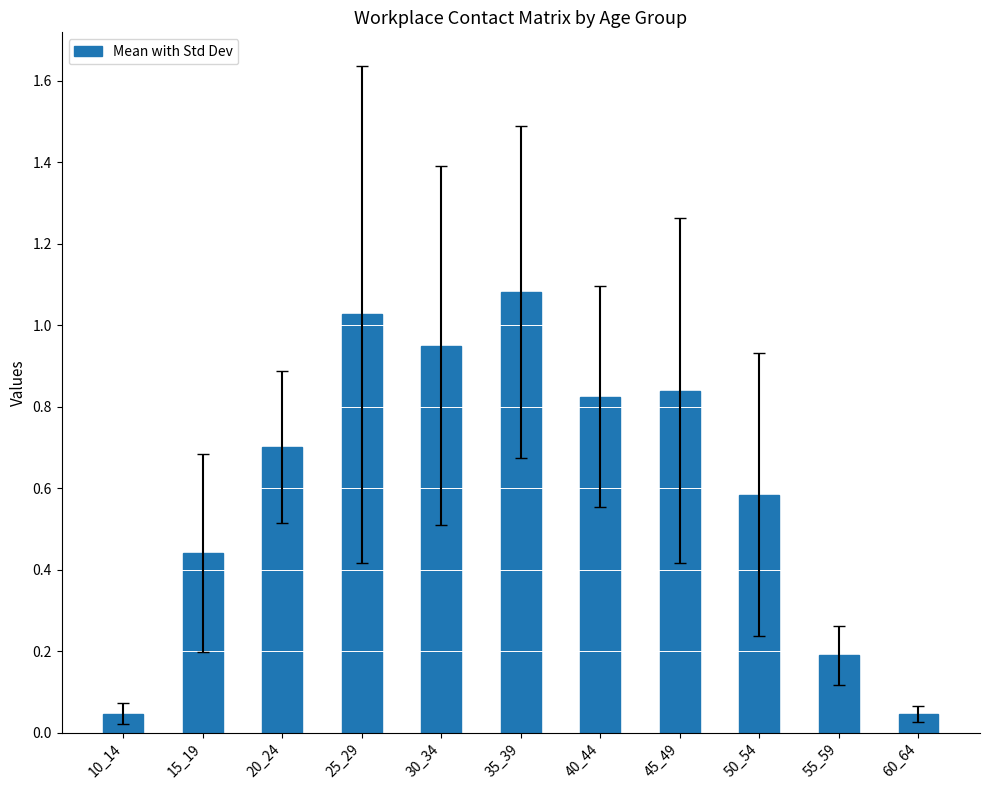

What is the change in value from 25_29 to 30_34?

-0.1